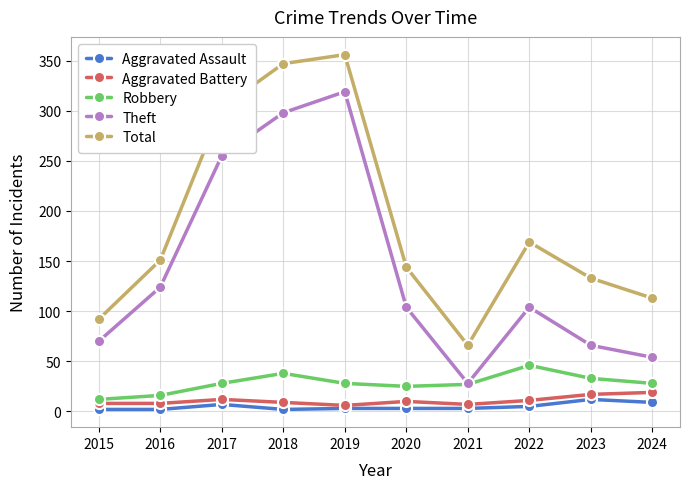

True or false: Total and Theft intersect in this chart.

False